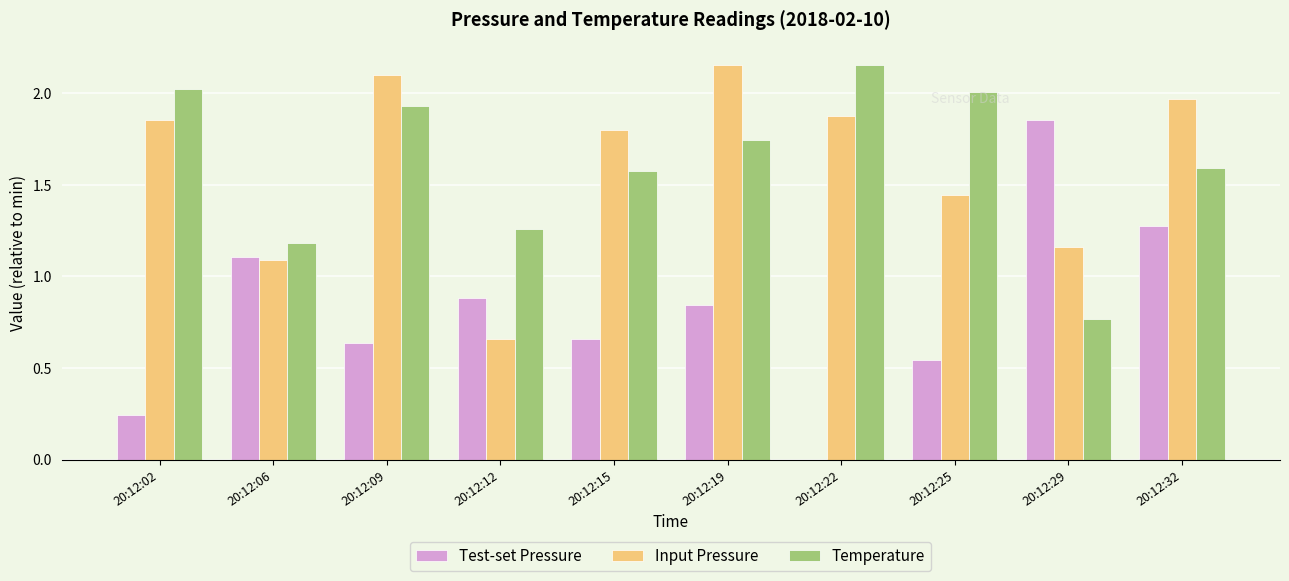

What is the sum of all Temperature values?

16.2